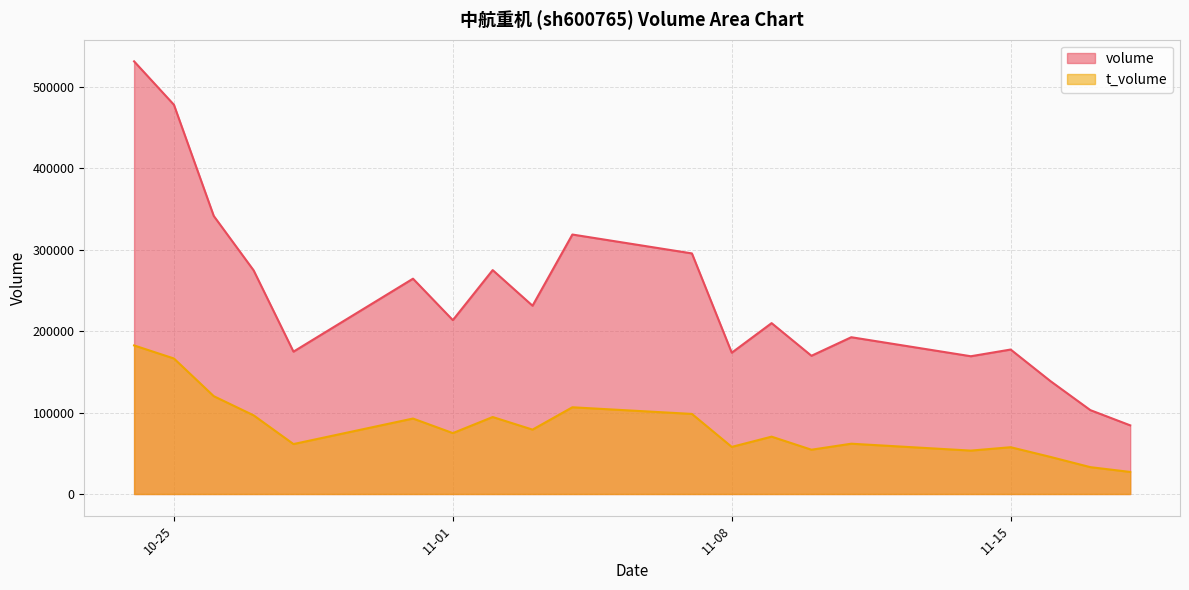

How many lines are shown in the chart?

2